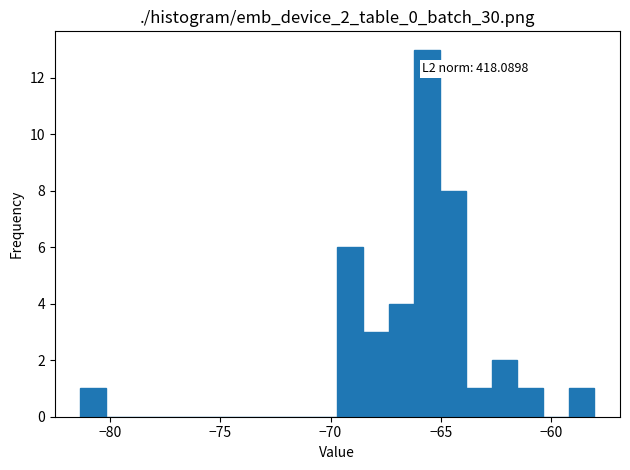

Read against the x-axis, roughly where is the centre of the tallest bar?

-65.5